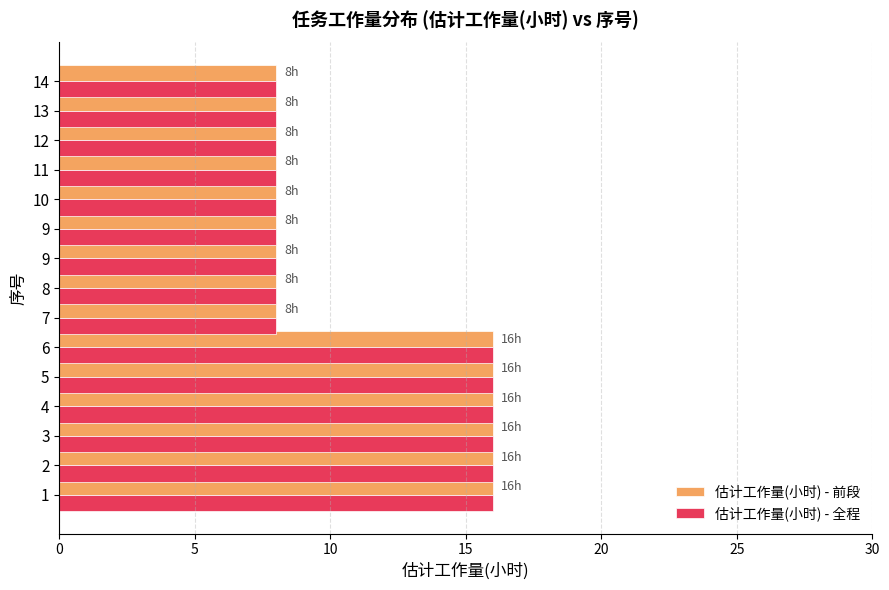

How many categories are shown in the chart?

15